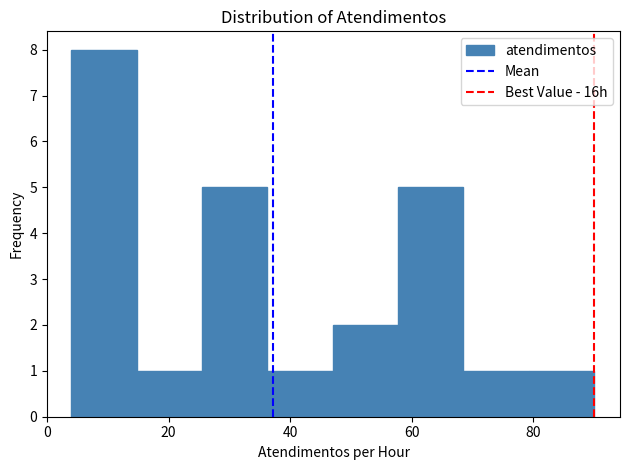

What is the height of the bar covering 14 to 26 on the x-axis? Neither the bar edges nor the heights are printed on the chart, so give them approximately, as read against the axes.

1